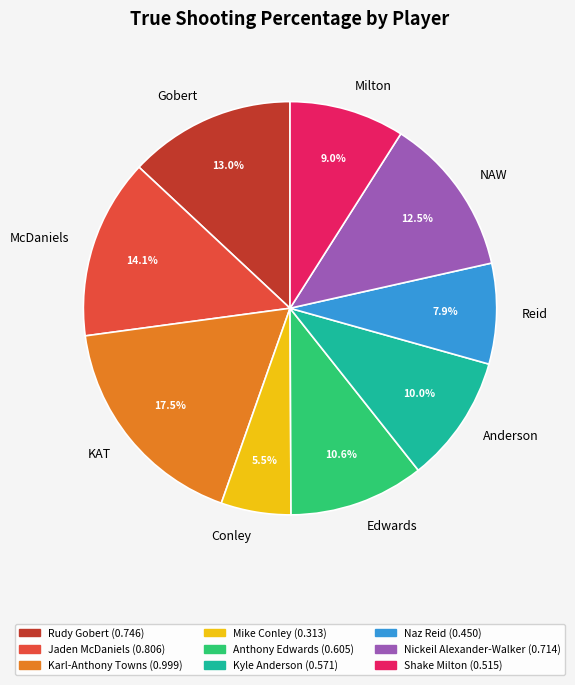

Which category has the smallest portion of the pie?

Conley